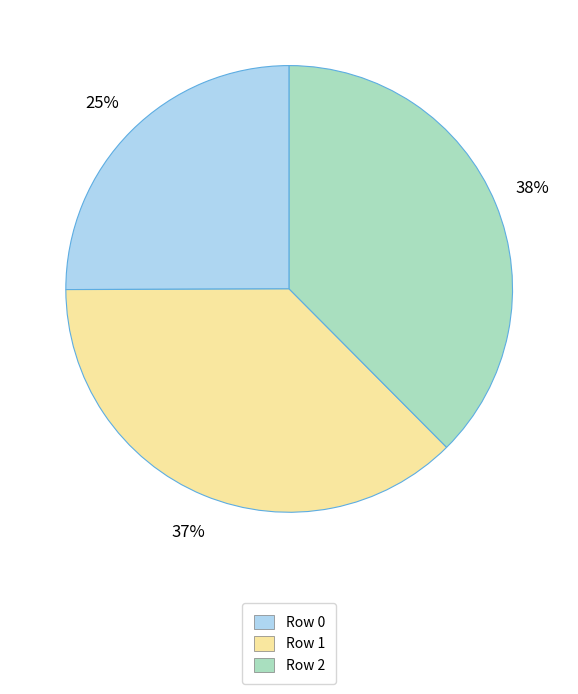

The Row 1 slice represents 37% of the pie. True or false?

True